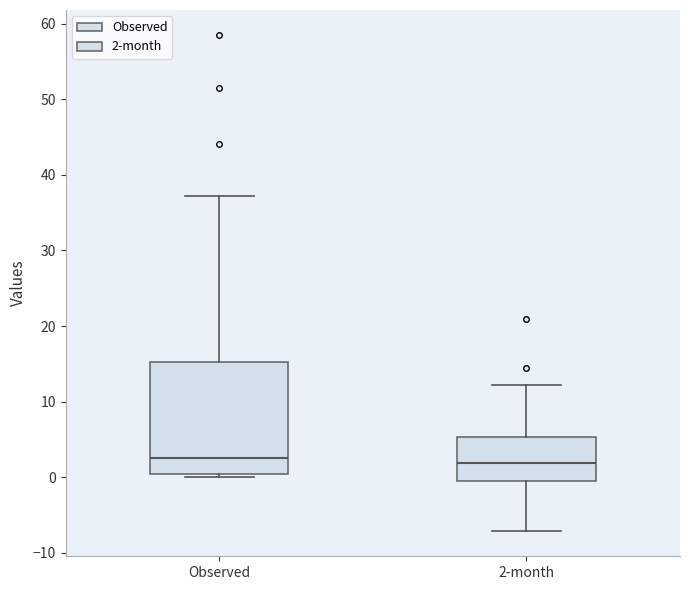

Where does the lower whisker of the box for 2-month end on the y-axis? The values are not printed on the chart, so give them approximately, as read against the axis.

-7